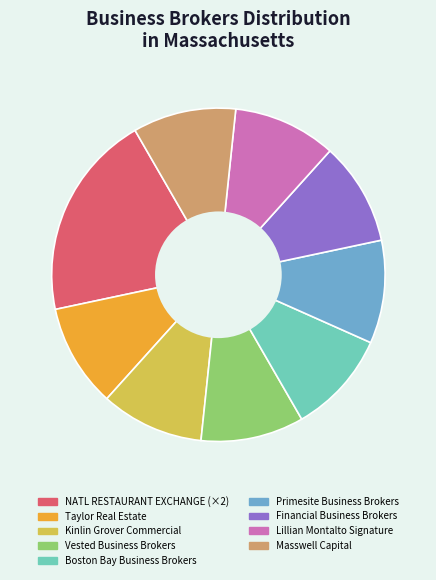

Approximately how many times larger is the value at Kinlin Grover Commercial compared to Taylor Real Estate?

1.0